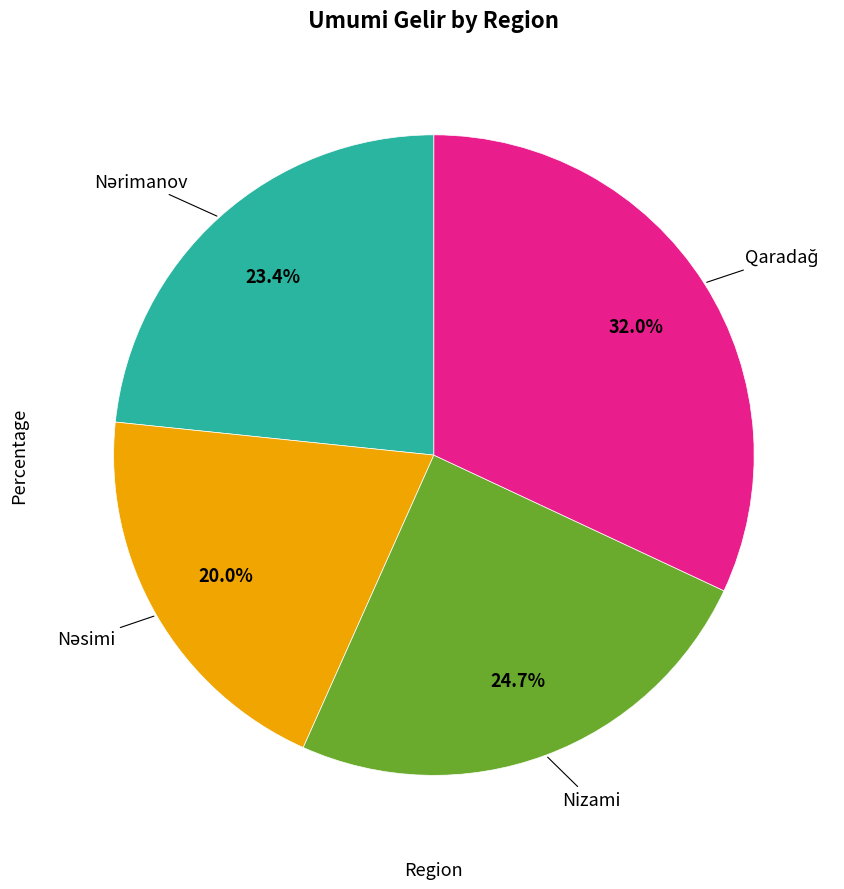

How many segments does this pie chart have?

4